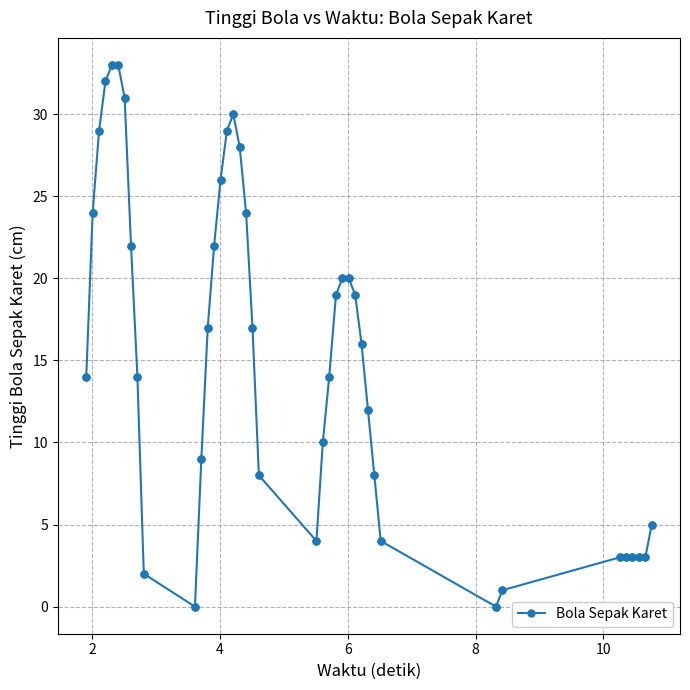

What is the maximum value shown in the chart?

33